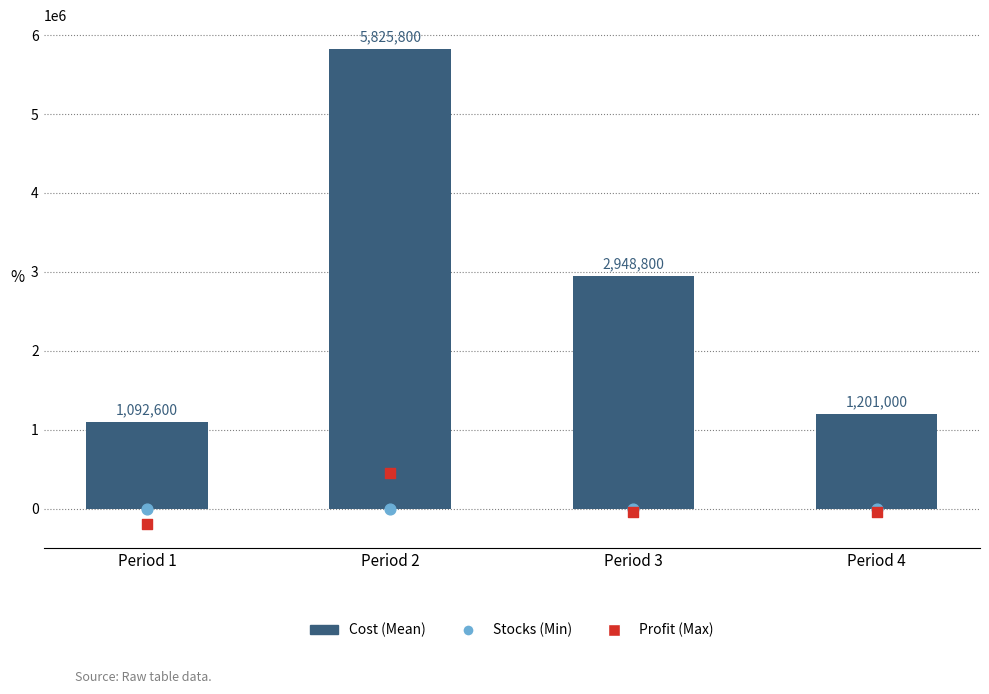

Which series has the largest Y range (max minus min)?

Cost